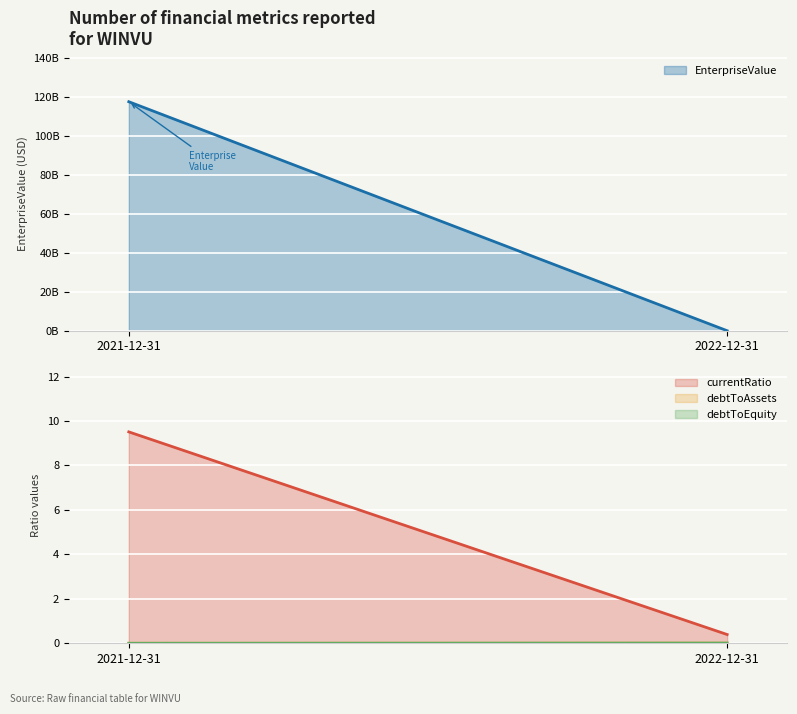

Between 2021-12-31 and 2022-12-31, which series saw the biggest shift?

EnterpriseValue